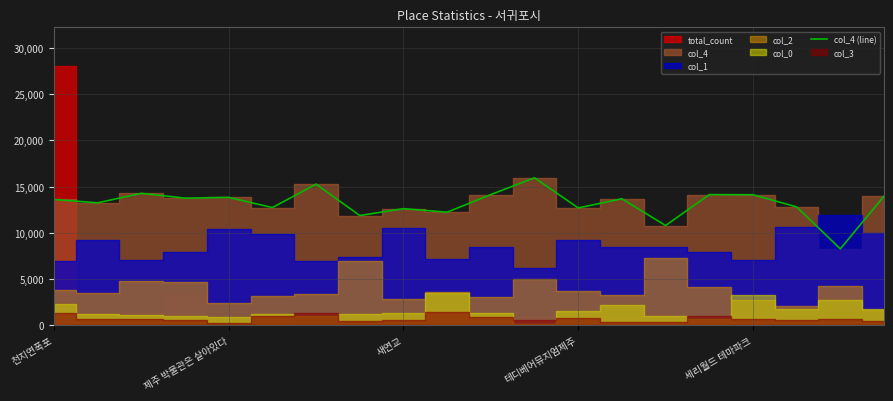

Reading right to left, what are all the values shown in this chart?

13969.5	8280.9	12813.3	14123.5	14137.5	10797.7	13689.6	12698.5	15954.4	14143.1	12239.4	12620.1	11878.3	15271.3	12737.7	13837.9	13756.7	14277.5	13250.0	13614.0